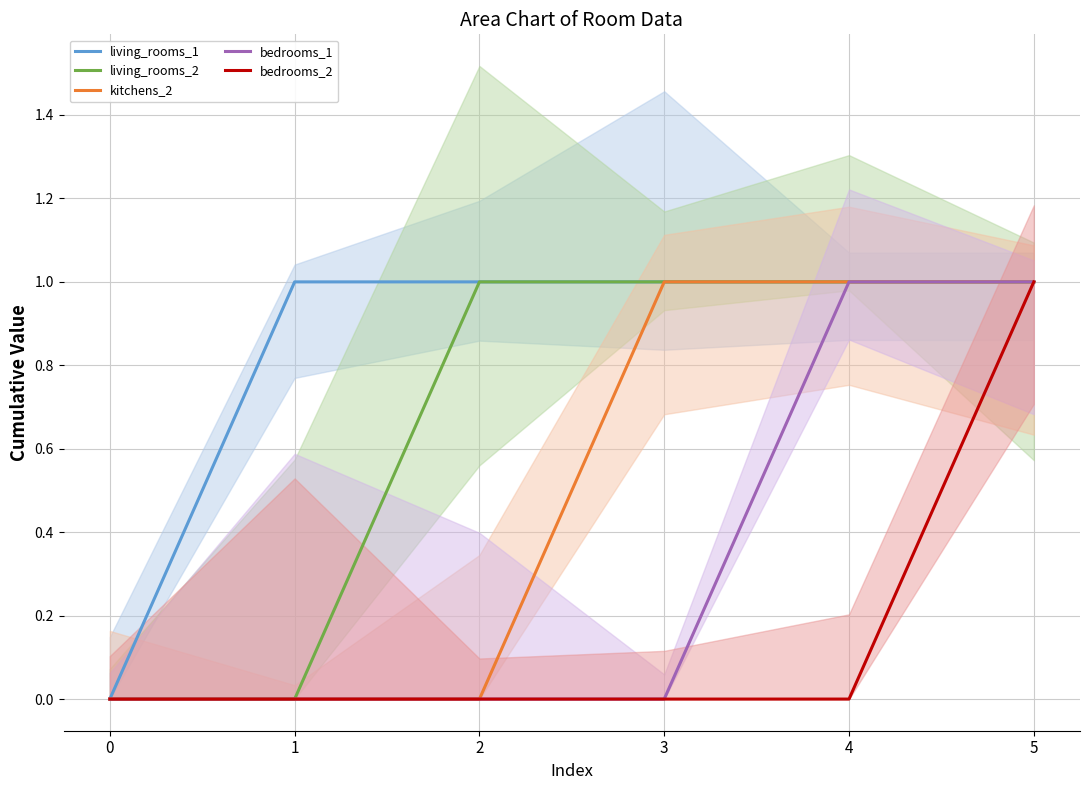

What is the total value across all series at 2?

2